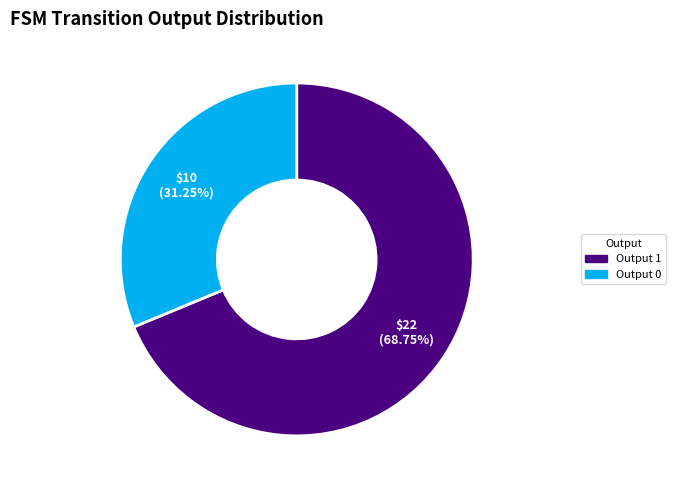

What is the largest slice in the pie chart?

Output 1